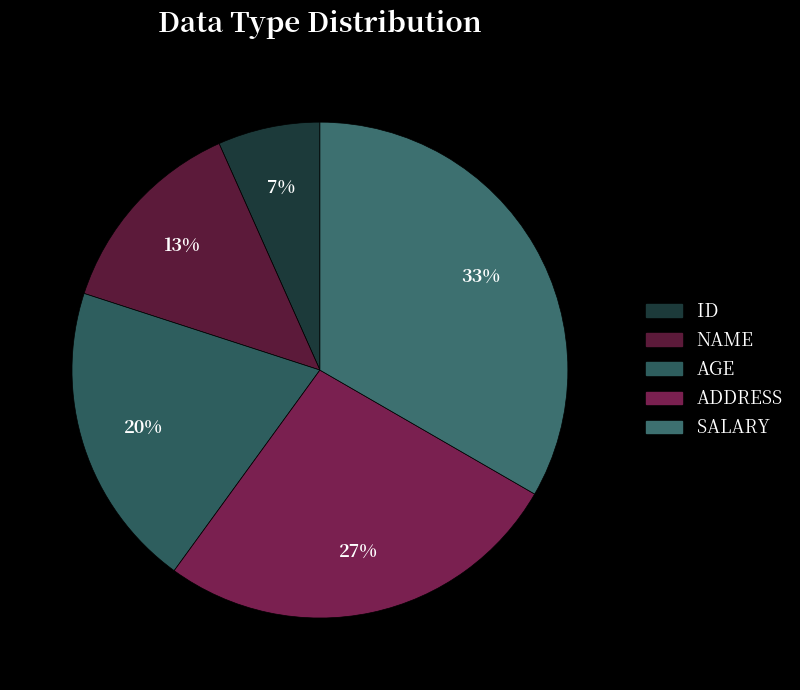

The SALARY slice represents 33% of the pie. True or false?

True